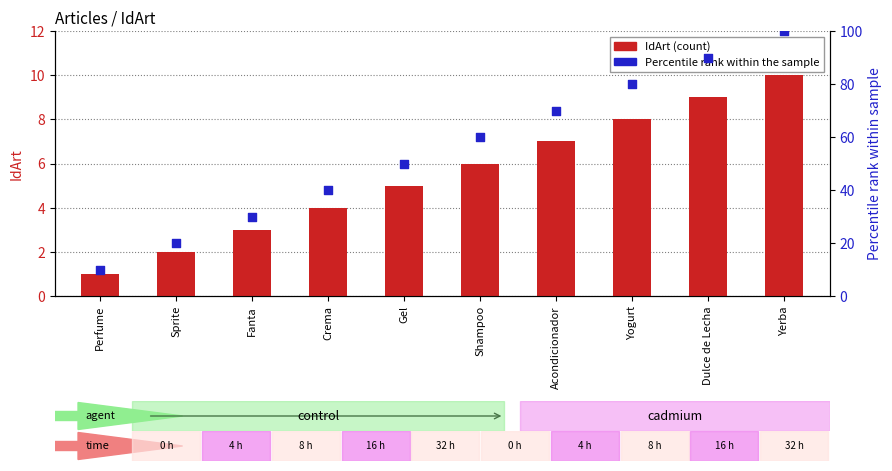

Which series contains the highest Y value?

Percentile rank